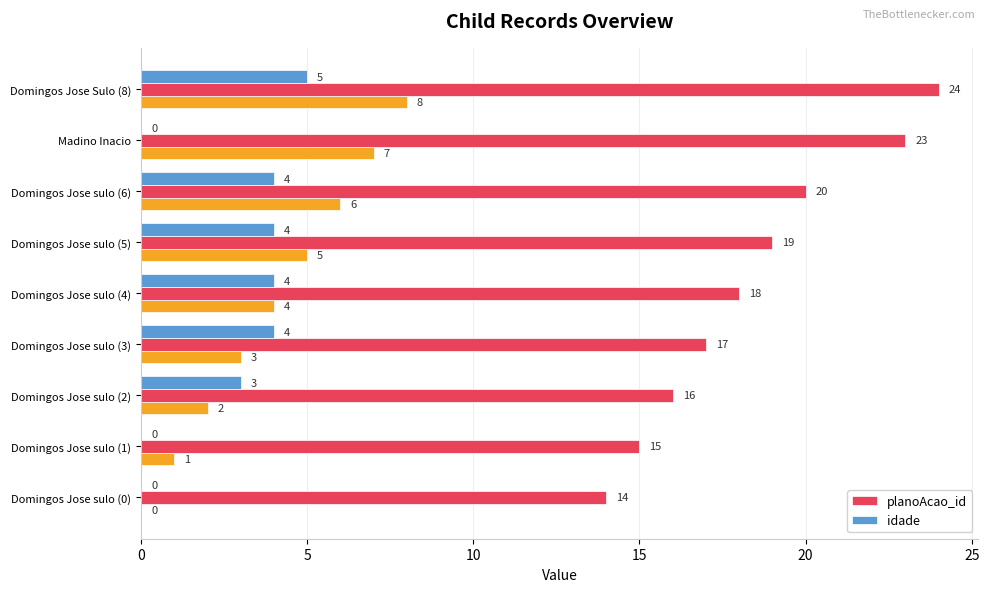

Is it true that planoAcao_id equals 18 at Domingos Jose sulo (4)?

True